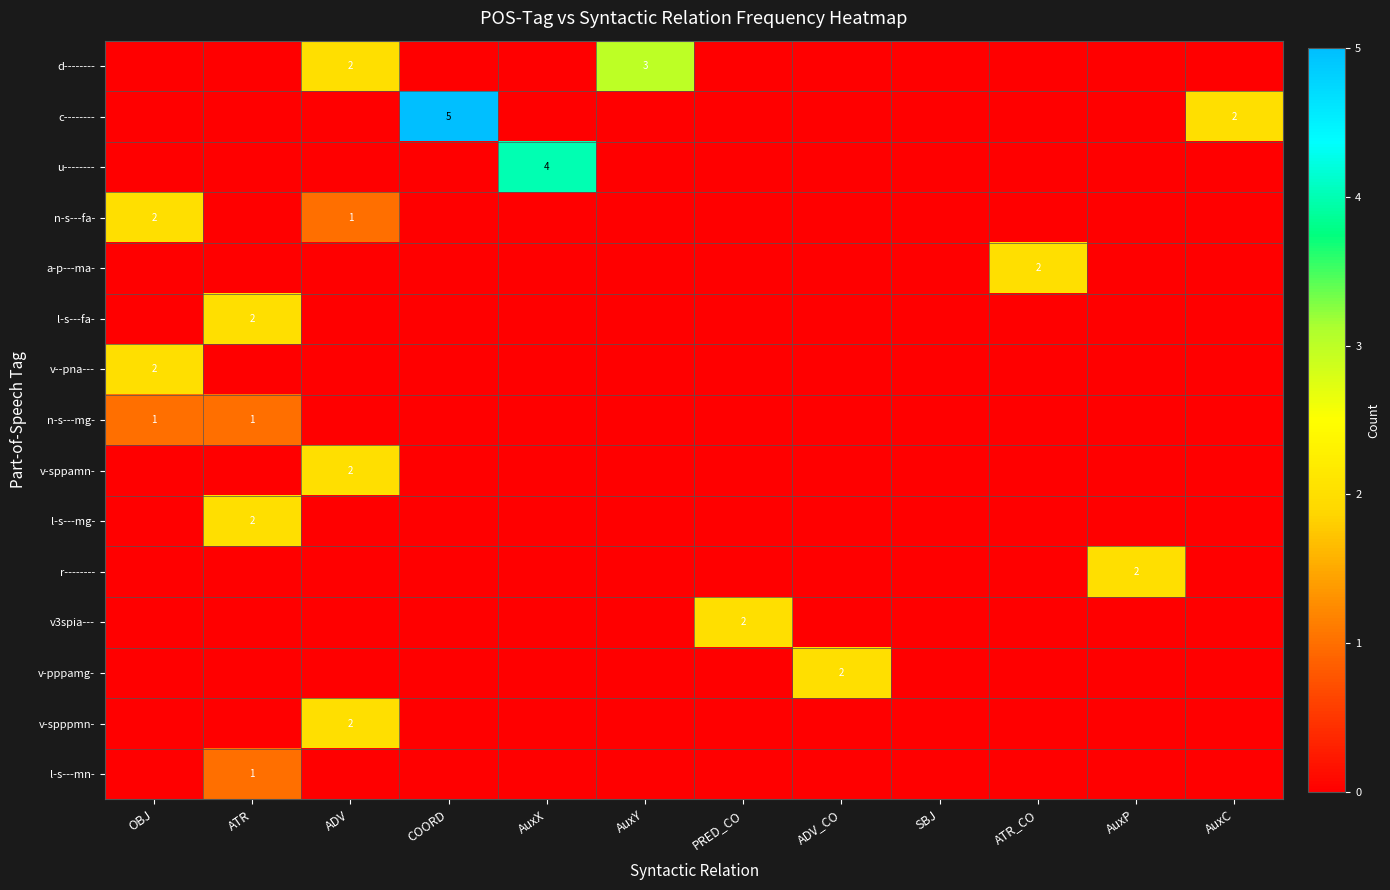

What is the sum of all d-------- values?

5